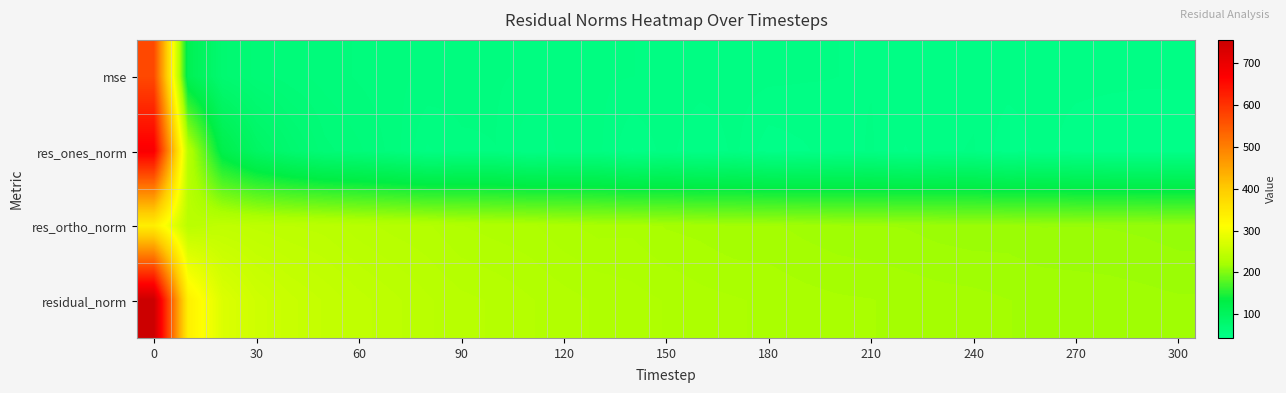

How many categories are shown in the chart?

31